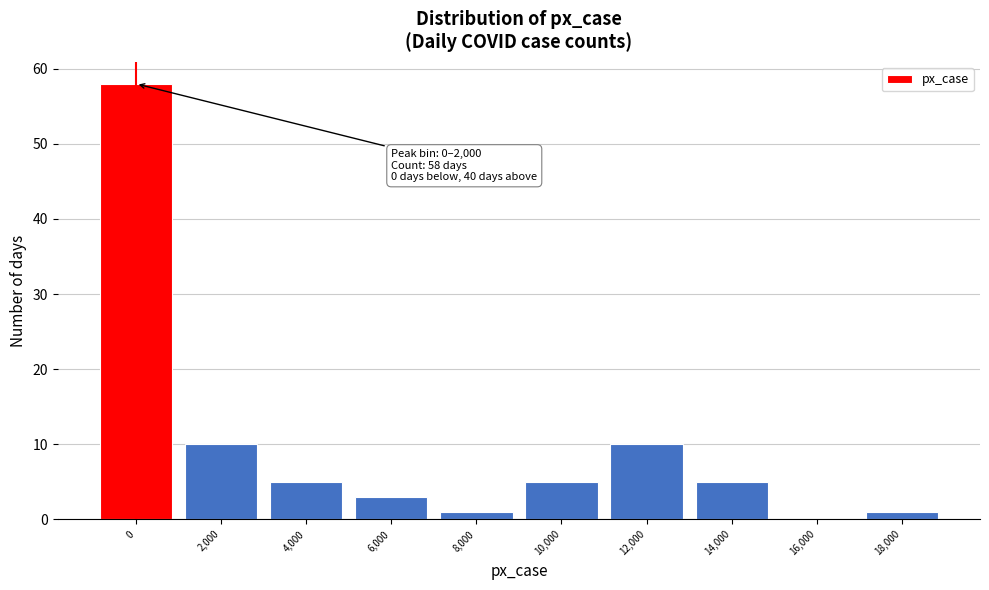

Reading left to right, extract all data points from this chart.

0=58	2,000=10	4,000=5	6,000=3	8,000=1	10,000=5	12,000=10	14,000=5	16,000=0	18,000=1